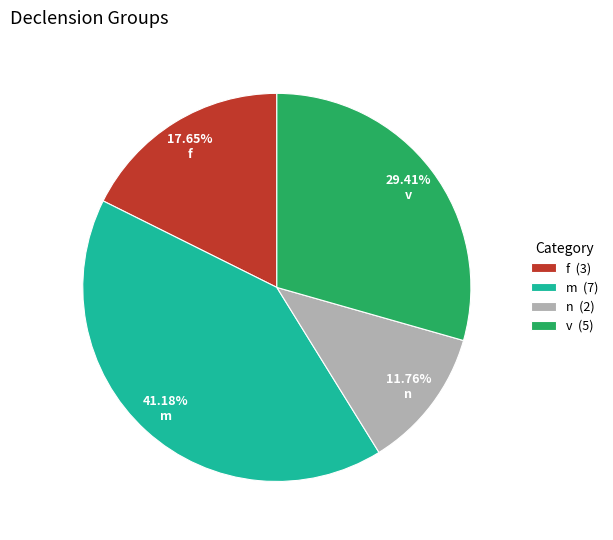

Which has a higher value, f (3) or m (7)?

m (7)